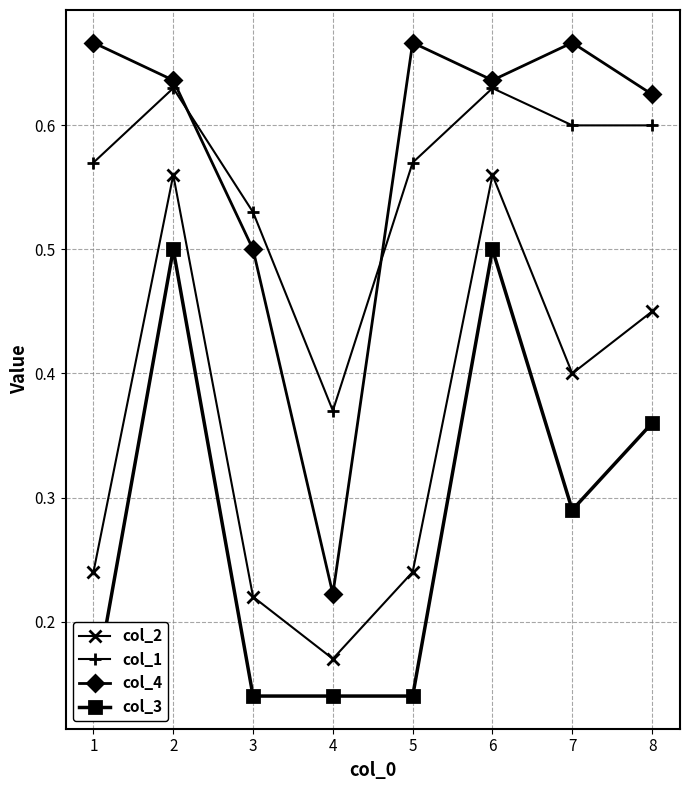

What is the total value across all series at 2?

2.3